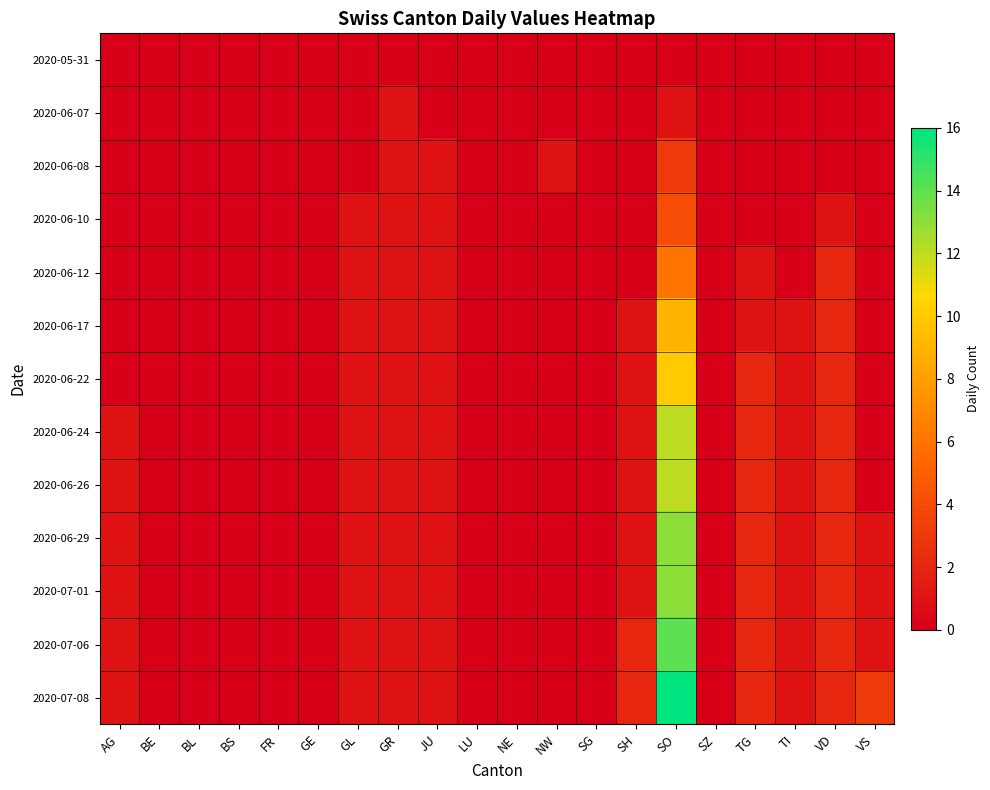

Reading right to left, extract all data points from this chart.

2020-05-31: VS=0	VD=0	TI=0	TG=0	SZ=0	SO=0	SH=0	SG=0	NW=0	NE=0	LU=0	JU=0	GR=0	GL=0	GE=0	FR=0	BS=0	BL=0	BE=0	AG=0
2020-06-07: VS=0	VD=0	TI=0	TG=0	SZ=0	SO=1	SH=0	SG=0	NW=0	NE=0	LU=0	JU=0	GR=1	GL=0	GE=0	FR=0	BS=0	BL=0	BE=0	AG=0
2020-06-08: VS=0	VD=0	TI=0	TG=0	SZ=0	SO=3	SH=0	SG=0	NW=1	NE=0	LU=0	JU=1	GR=1	GL=0	GE=0	FR=0	BS=0	BL=0	BE=0	AG=0
2020-06-10: VS=0	VD=1	TI=0	TG=0	SZ=0	SO=4	SH=0	SG=0	NW=0	NE=0	LU=0	JU=1	GR=1	GL=1	GE=0	FR=0	BS=0	BL=0	BE=0	AG=0
2020-06-12: VS=0	VD=2	TI=0	TG=1	SZ=0	SO=6	SH=0	SG=0	NW=0	NE=0	LU=0	JU=1	GR=1	GL=1	GE=0	FR=0	BS=0	BL=0	BE=0	AG=0
2020-06-17: VS=0	VD=2	TI=1	TG=1	SZ=0	SO=9	SH=1	SG=0	NW=0	NE=0	LU=0	JU=1	GR=1	GL=1	GE=0	FR=0	BS=0	BL=0	BE=0	AG=0
2020-06-22: VS=0	VD=2	TI=1	TG=2	SZ=0	SO=10	SH=1	SG=0	NW=0	NE=0	LU=0	JU=1	GR=1	GL=1	GE=0	FR=0	BS=0	BL=0	BE=0	AG=0
2020-06-24: VS=0	VD=2	TI=1	TG=2	SZ=0	SO=12	SH=1	SG=0	NW=0	NE=0	LU=0	JU=1	GR=1	GL=1	GE=0	FR=0	BS=0	BL=0	BE=0	AG=1
2020-06-26: VS=0	VD=2	TI=1	TG=2	SZ=0	SO=12	SH=1	SG=0	NW=0	NE=0	LU=0	JU=1	GR=1	GL=1	GE=0	FR=0	BS=0	BL=0	BE=0	AG=1
2020-06-29: VS=1	VD=2	TI=1	TG=2	SZ=0	SO=13	SH=1	SG=0	NW=0	NE=0	LU=0	JU=1	GR=1	GL=1	GE=0	FR=0	BS=0	BL=0	BE=0	AG=1
2020-07-01: VS=1	VD=2	TI=1	TG=2	SZ=0	SO=13	SH=1	SG=0	NW=0	NE=0	LU=0	JU=1	GR=1	GL=1	GE=0	FR=0	BS=0	BL=0	BE=0	AG=1
2020-07-06: VS=1	VD=2	TI=1	TG=2	SZ=0	SO=14	SH=2	SG=0	NW=0	NE=0	LU=0	JU=1	GR=1	GL=1	GE=0	FR=0	BS=0	BL=0	BE=0	AG=1
2020-07-08: VS=3	VD=2	TI=1	TG=2	SZ=0	SO=16	SH=2	SG=0	NW=0	NE=0	LU=0	JU=1	GR=1	GL=1	GE=0	FR=0	BS=0	BL=0	BE=0	AG=1